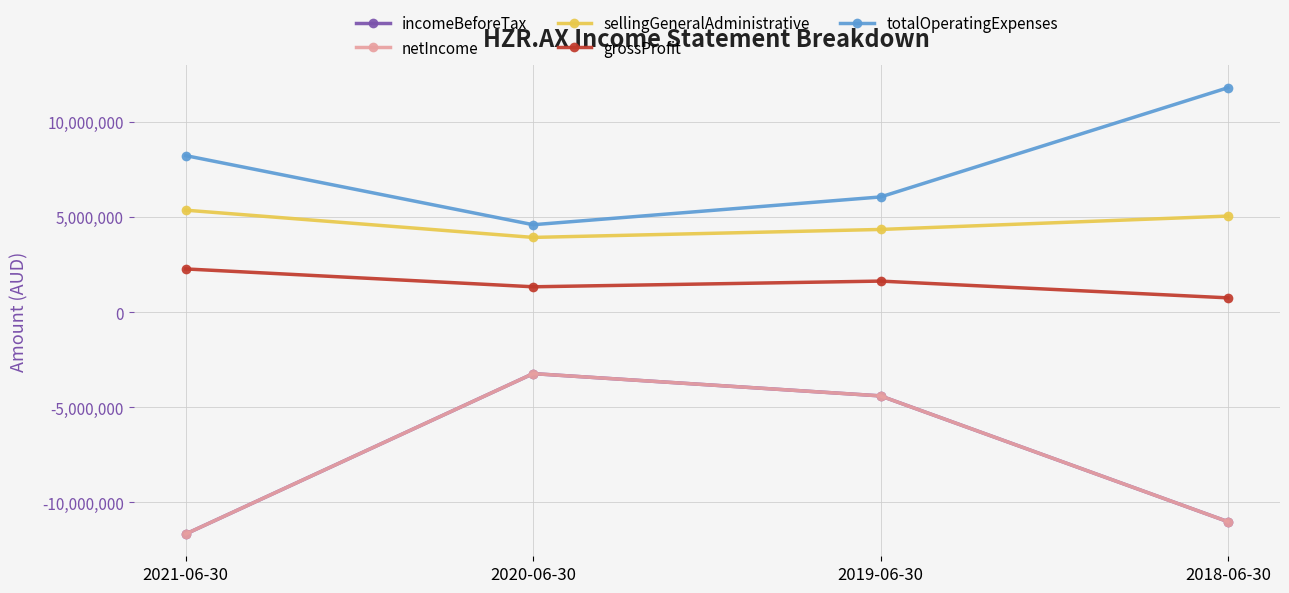

At how many categories does at least one series exceed 5804596?

3